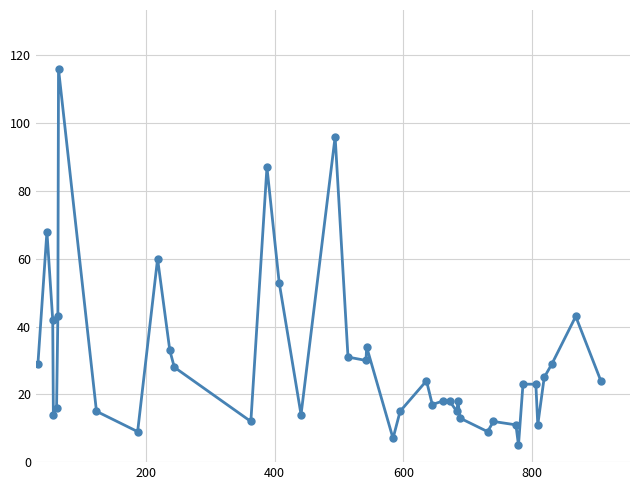

What is the smallest value displayed?

5